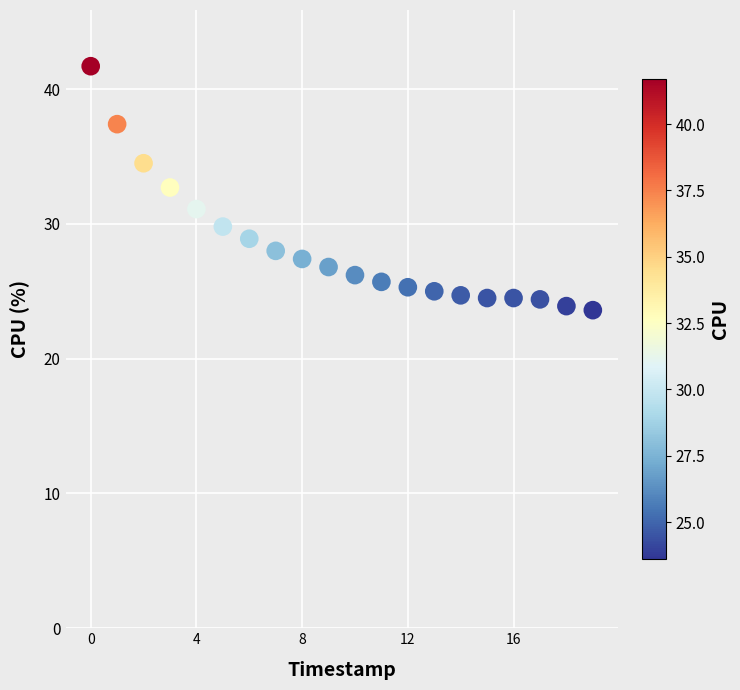

What is the range of Y values (max minus min)?

18.1